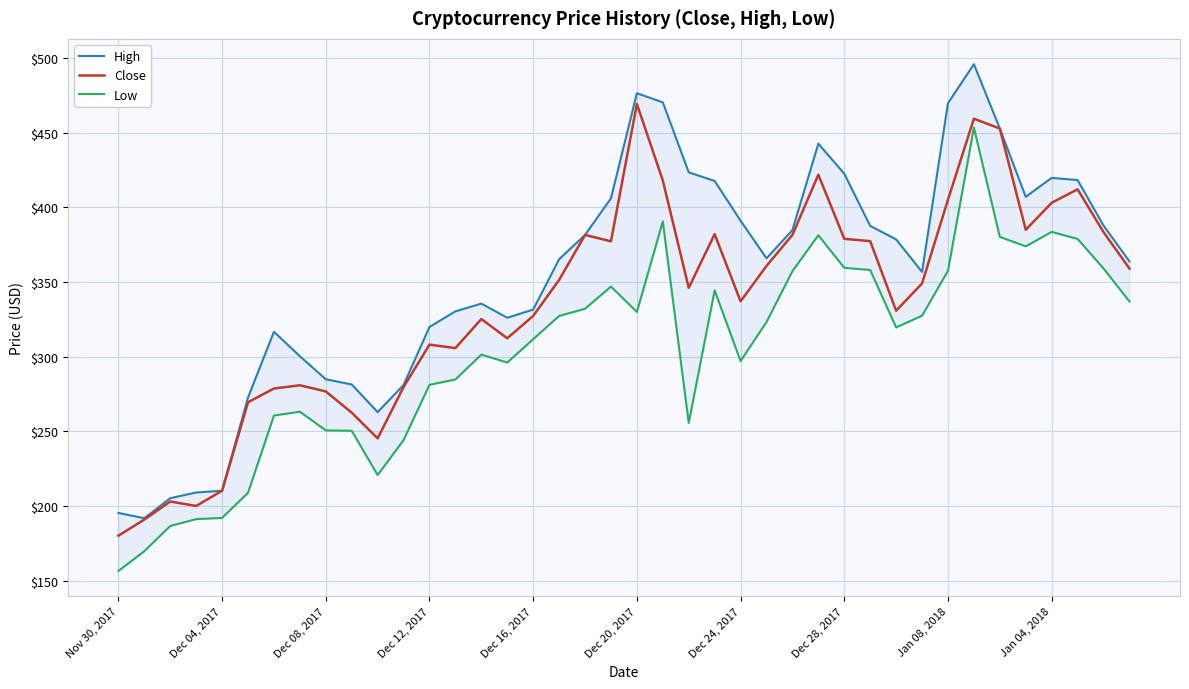

What is the smallest value displayed?

156.5